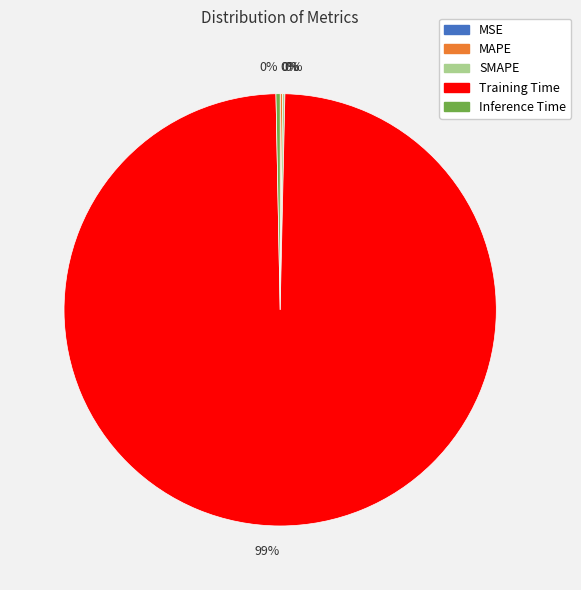

The Inference Time slice represents 0% of the pie. True or false?

True